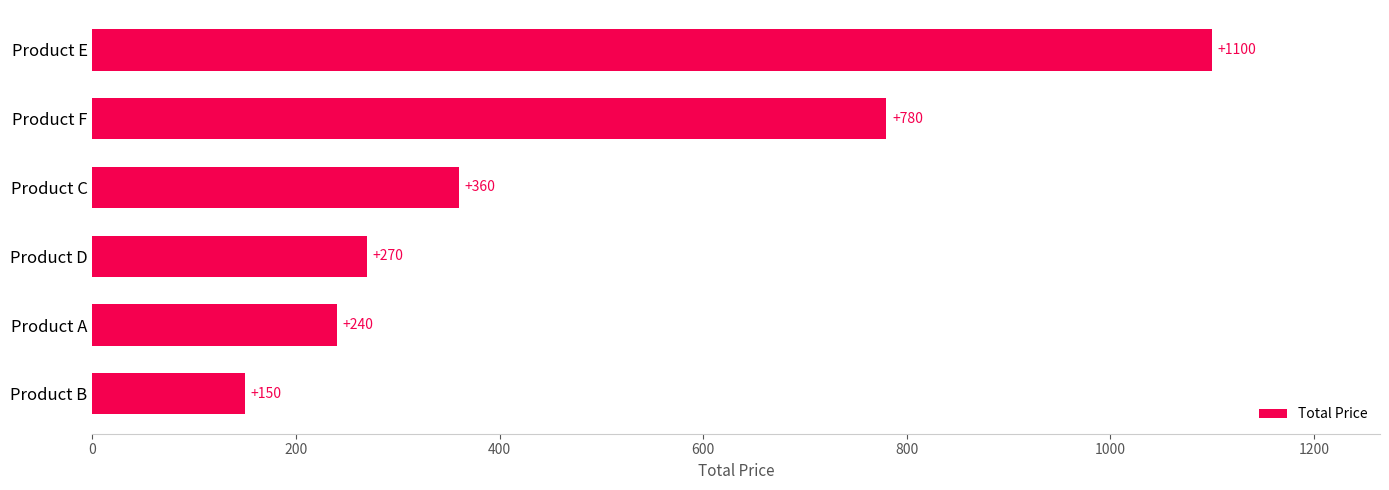

How many bars are there in total?

6